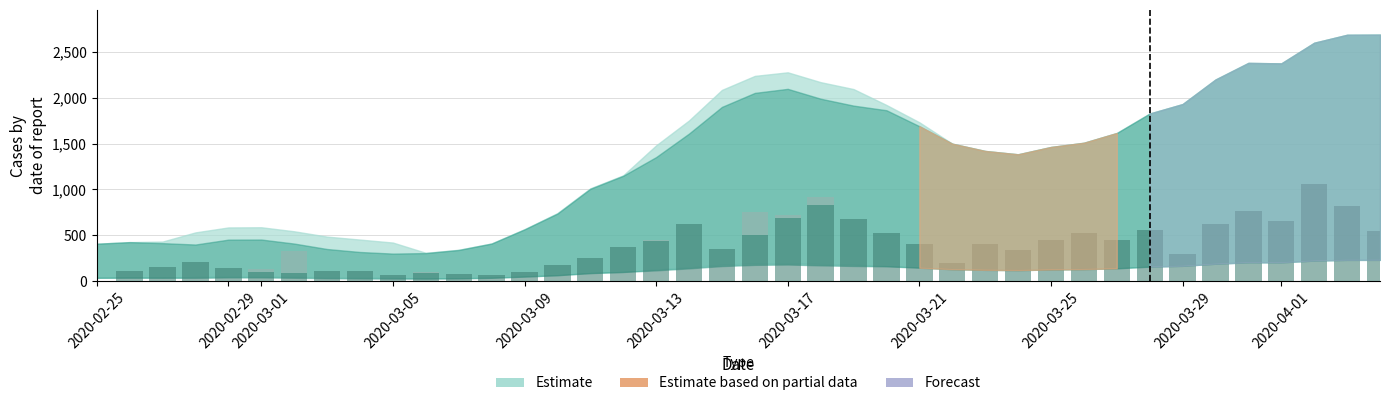

The value of GE daily at 2020-03-21 is 402. True or false?

True